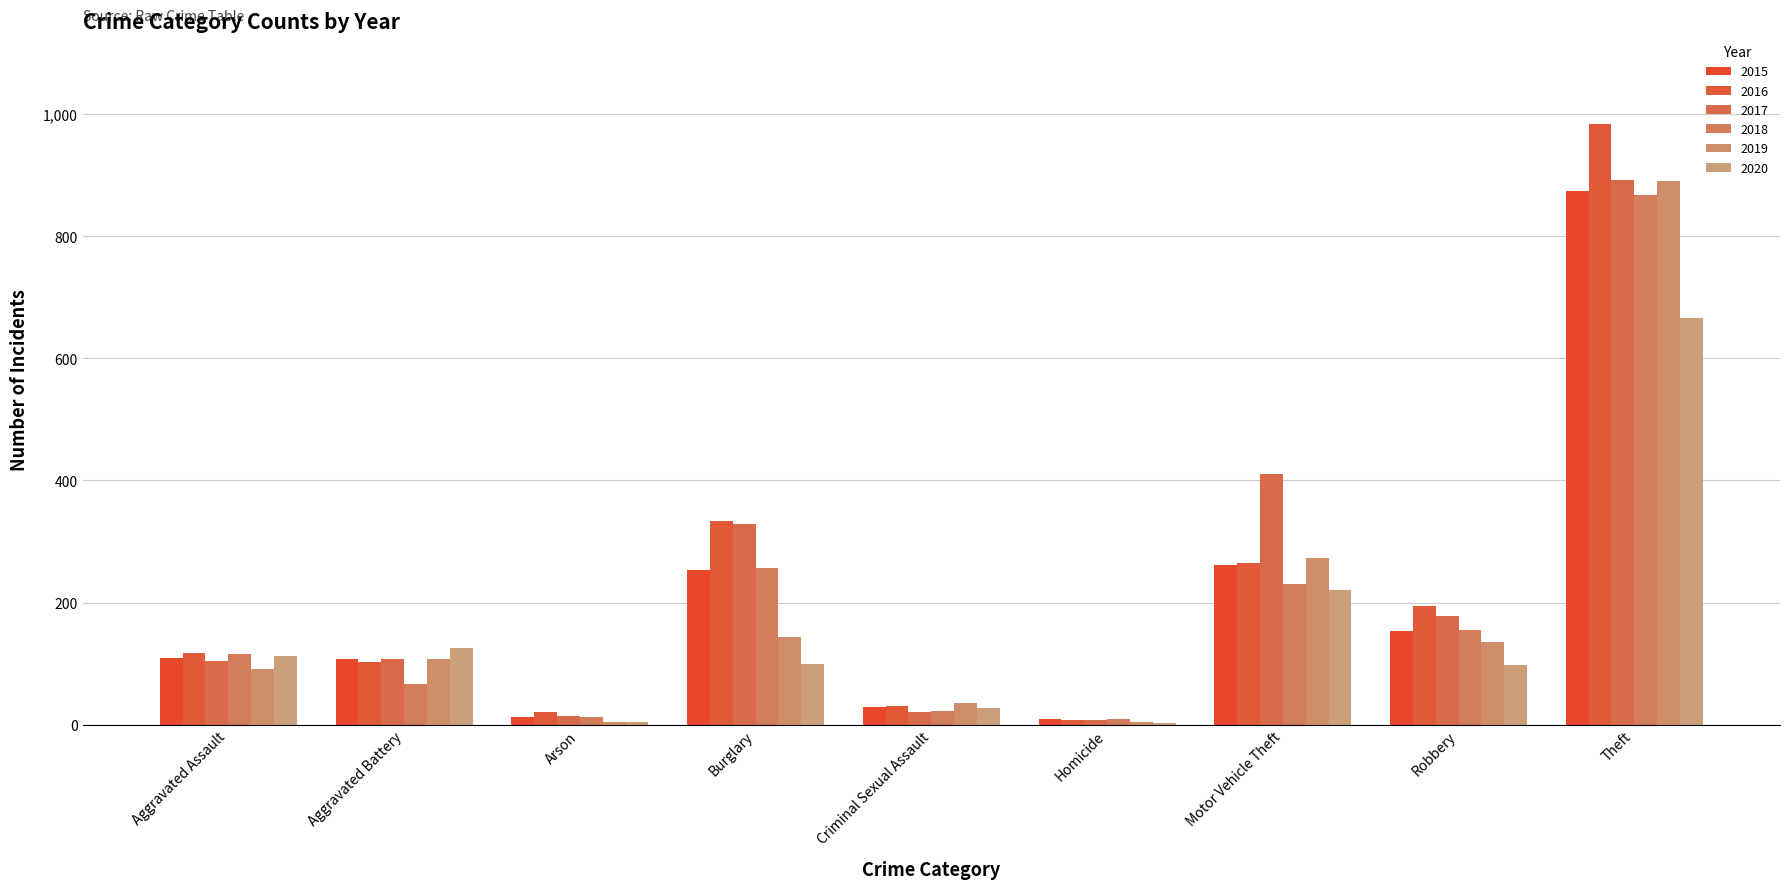

Are the bars grouped side by side (vs. stacked)?

Yes